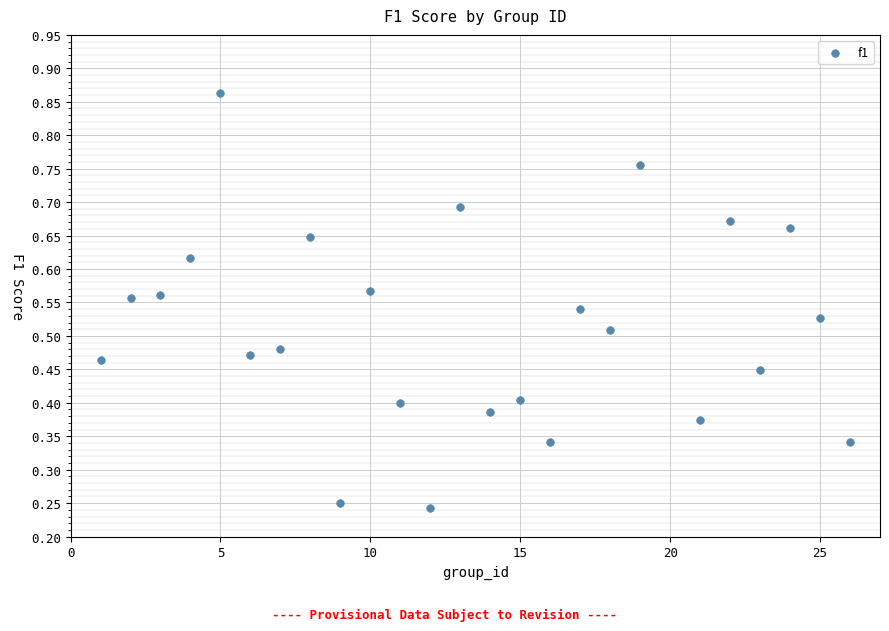

What is the range of X values (max minus min)?

25.0